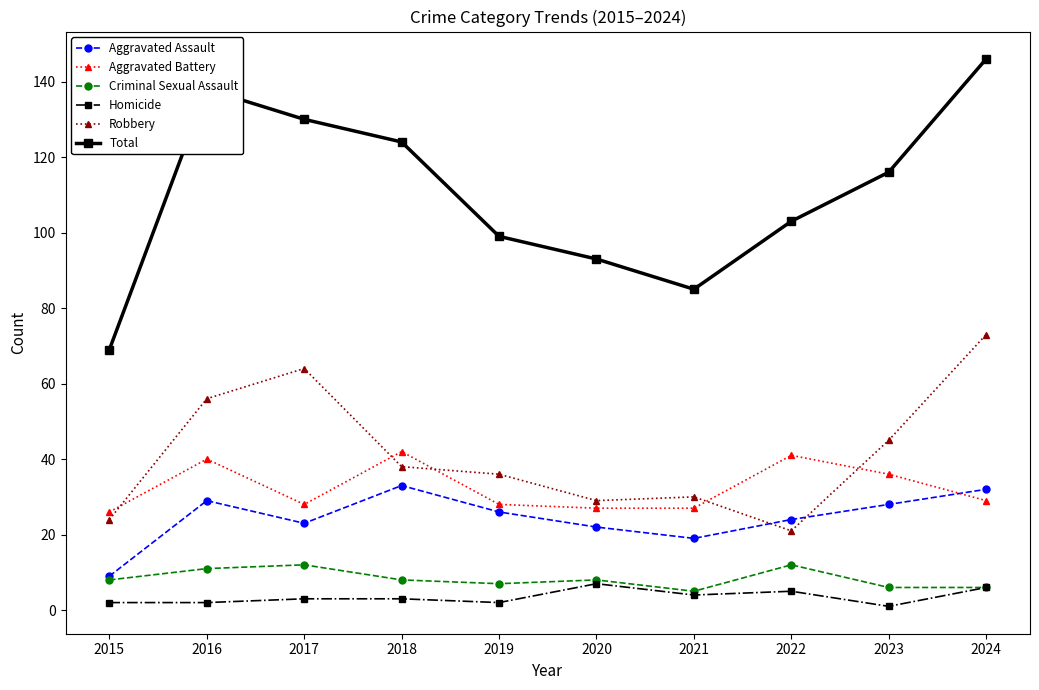

True or false: Homicide has a value of 2 at 2015.

True